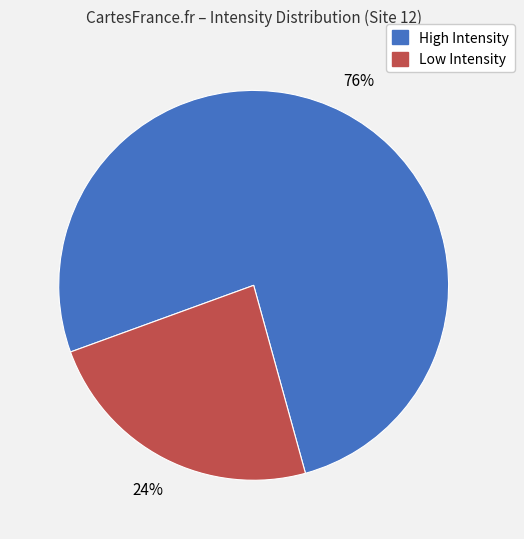

To the nearest percent, what is the average slice percentage?

50%